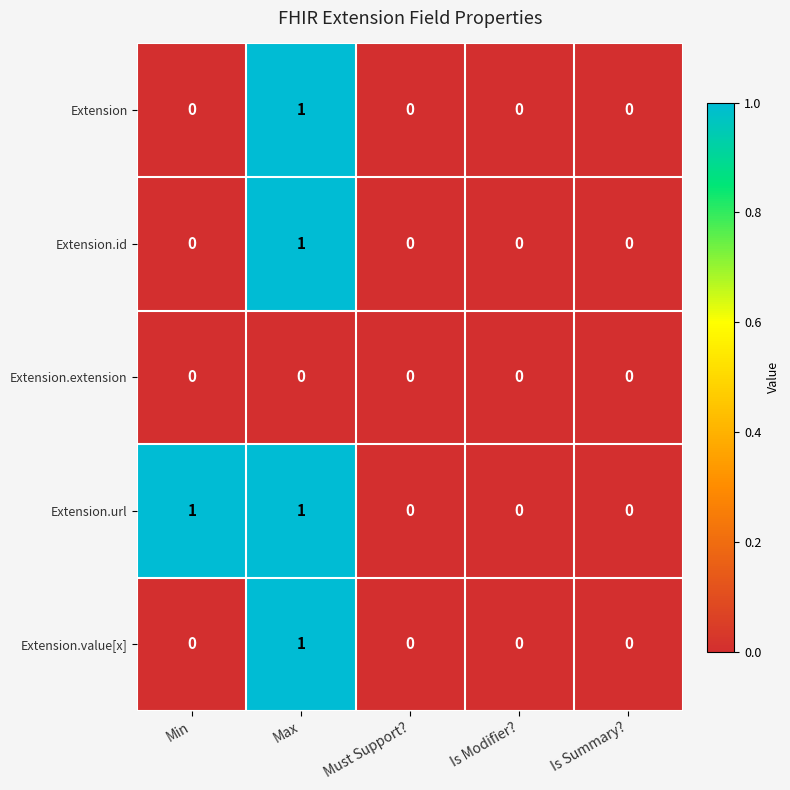

At which label does Extension.value[x] reach its peak?

Max